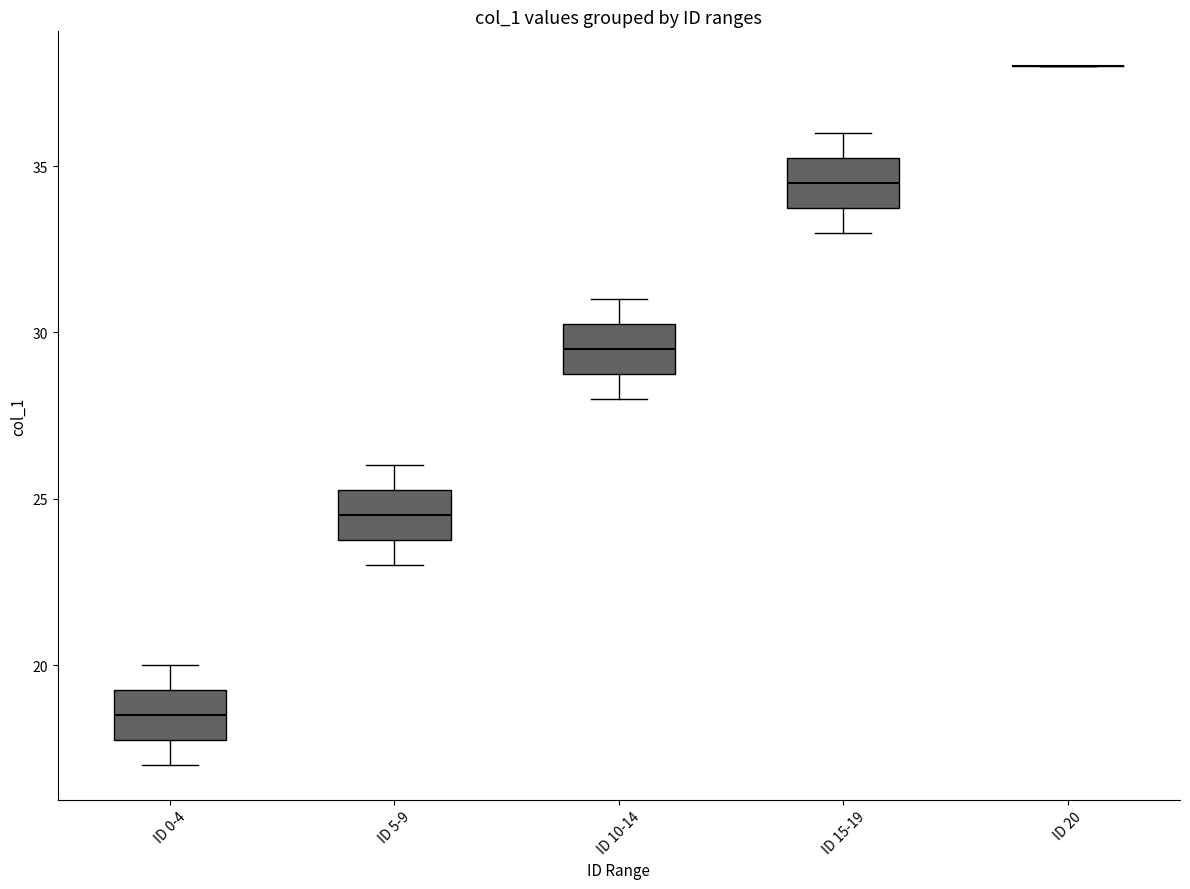

Reading left to right, transcribe this box plot: for each box, give where its median line is, the range the box spans, and where its two whiskers end, as read against the y-axis. The values are not printed on the chart, so give them approximately, as read against the axis.

ID 0-4: median 18.5, box 18.0 to 19.5, whiskers 17.0 to 20.0
ID 5-9: median 24.5, box 24.0 to 25.5, whiskers 23.0 to 26.0
ID 10-14: median 29.5, box 29.0 to 30.5, whiskers 28.0 to 31.0
ID 15-19: median 34.5, box 34.0 to 35.5, whiskers 33.0 to 36.0
ID 20: box collapsed to a line at 38.0, whiskers 38.0 to 38.0